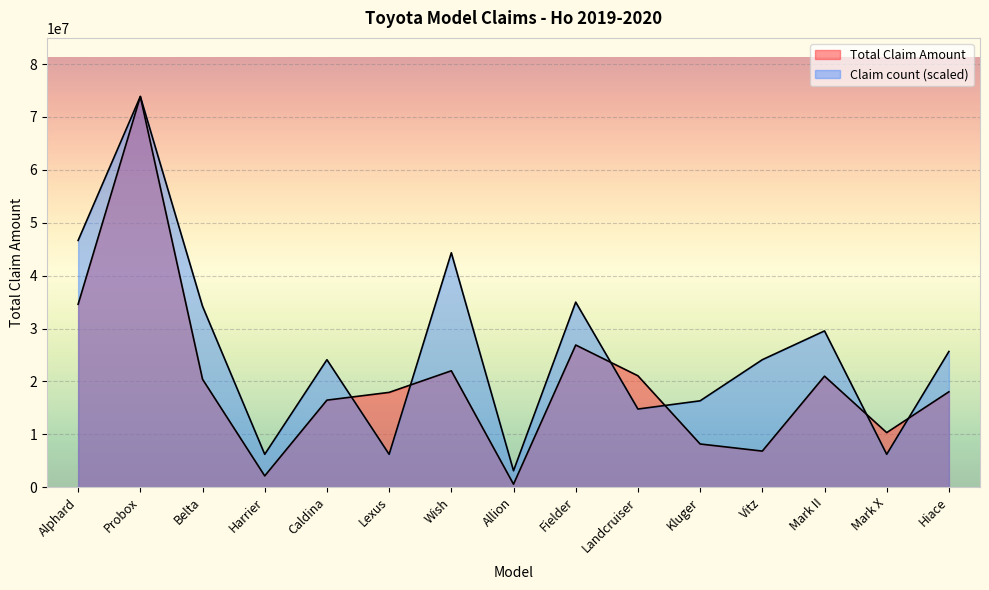

What is the difference between the highest and lowest values at Mark II?

8556944.4